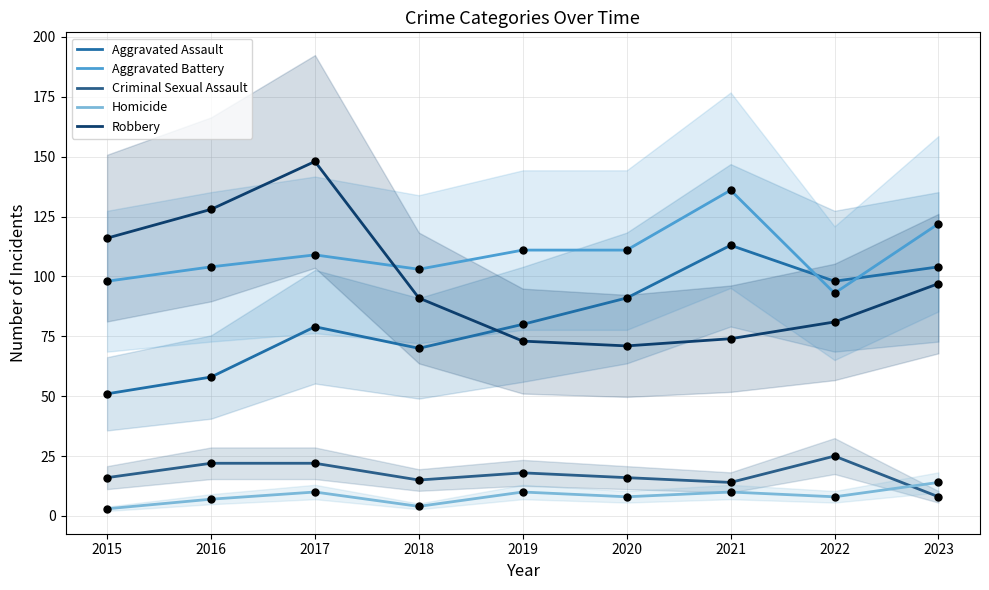

At which category is the sum across all series the highest?

2017